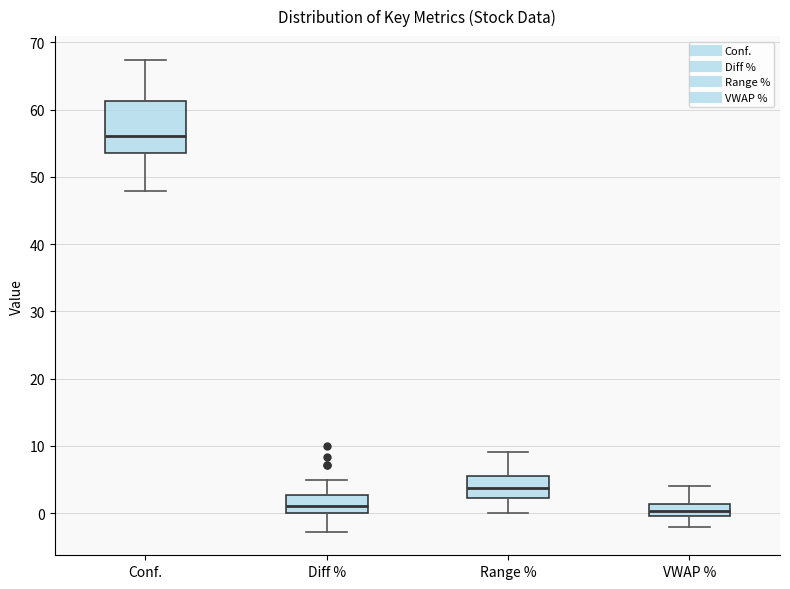

Reading left to right, transcribe this box plot: for each box, give where its median line is, the range the box spans, and where its two whiskers end, as read against the y-axis. The values are not printed on the chart, so give them approximately, as read against the axis.

Conf.: median 56, box 54 to 61, whiskers 48 to 67
Diff %: median 1, box 0 to 3, whiskers -3 to 5
Range %: median 4, box 2 to 6, whiskers 0 to 9
VWAP %: median 0 (inside the box), box 0 to 1, whiskers -2 to 4